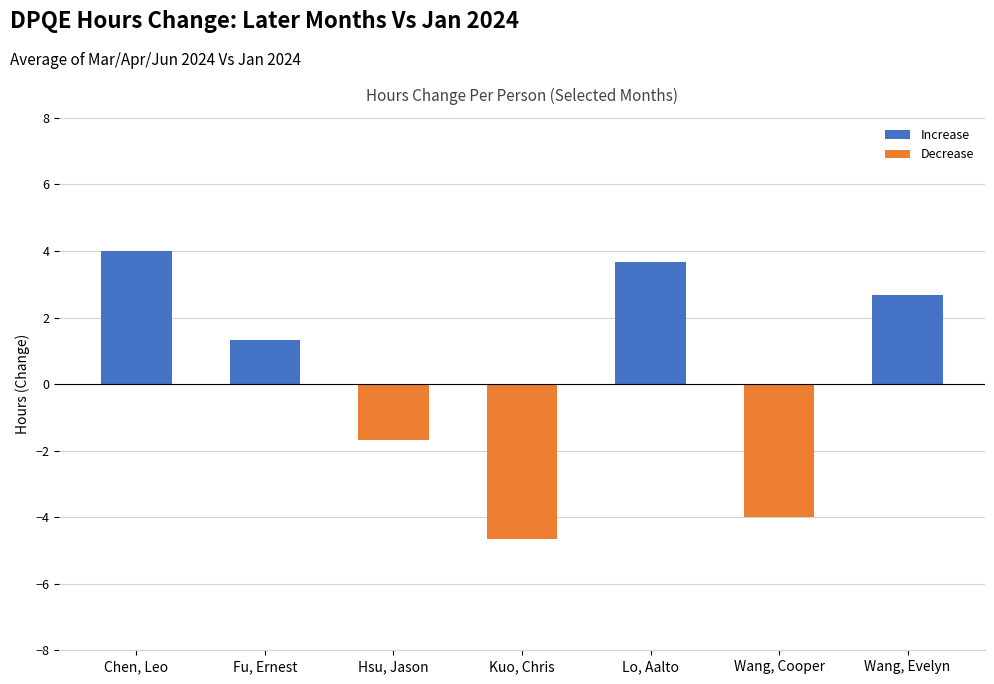

Which has a higher value, Wang, Evelyn or Chen, Leo?

Chen, Leo